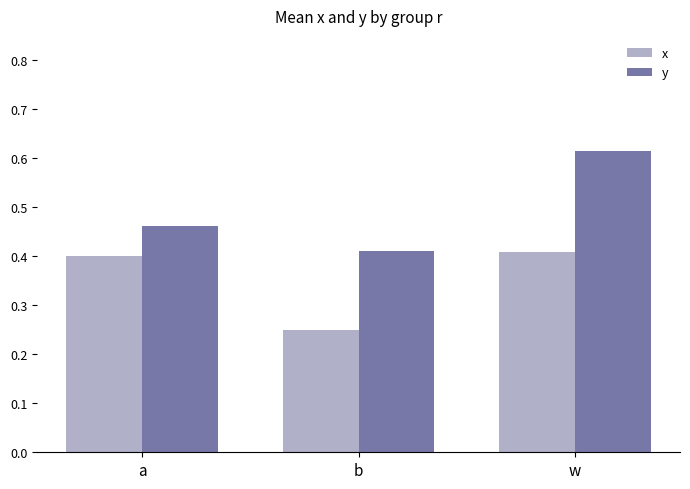

Where is y nearest to the value 0?

b